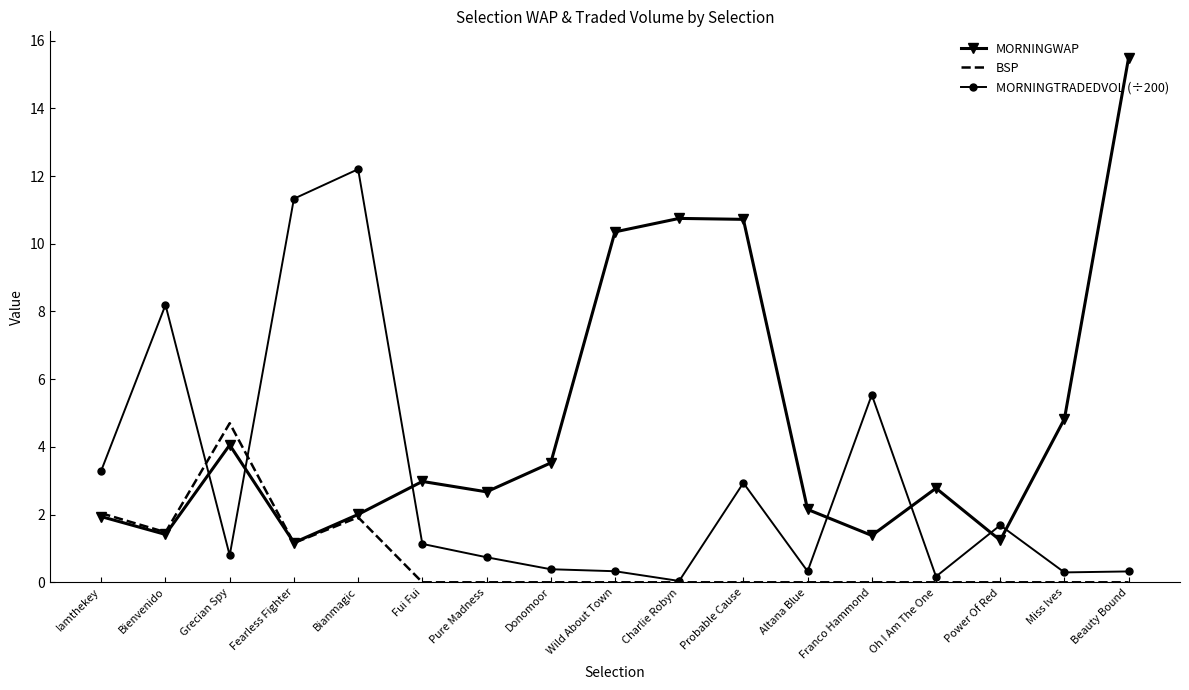

At which label is MORNINGTRADEDVOL (÷200) closest to 6?

Franco Hammond